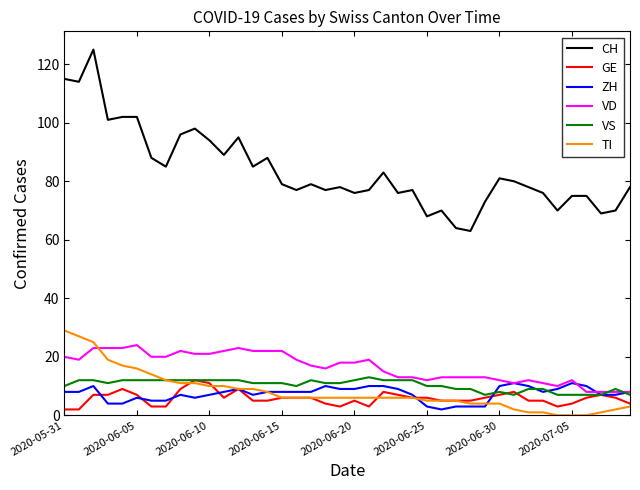

True or false: VD and CH cross at least once.

False